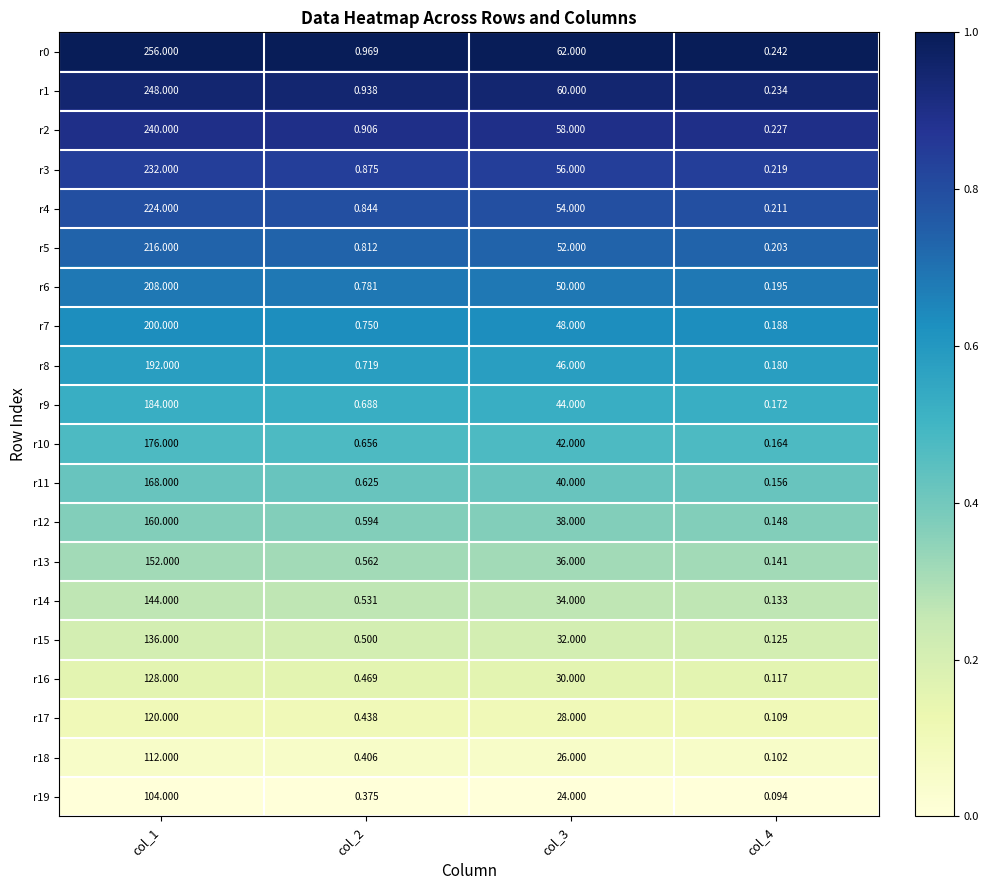

What is the greatest value displayed?

256.0